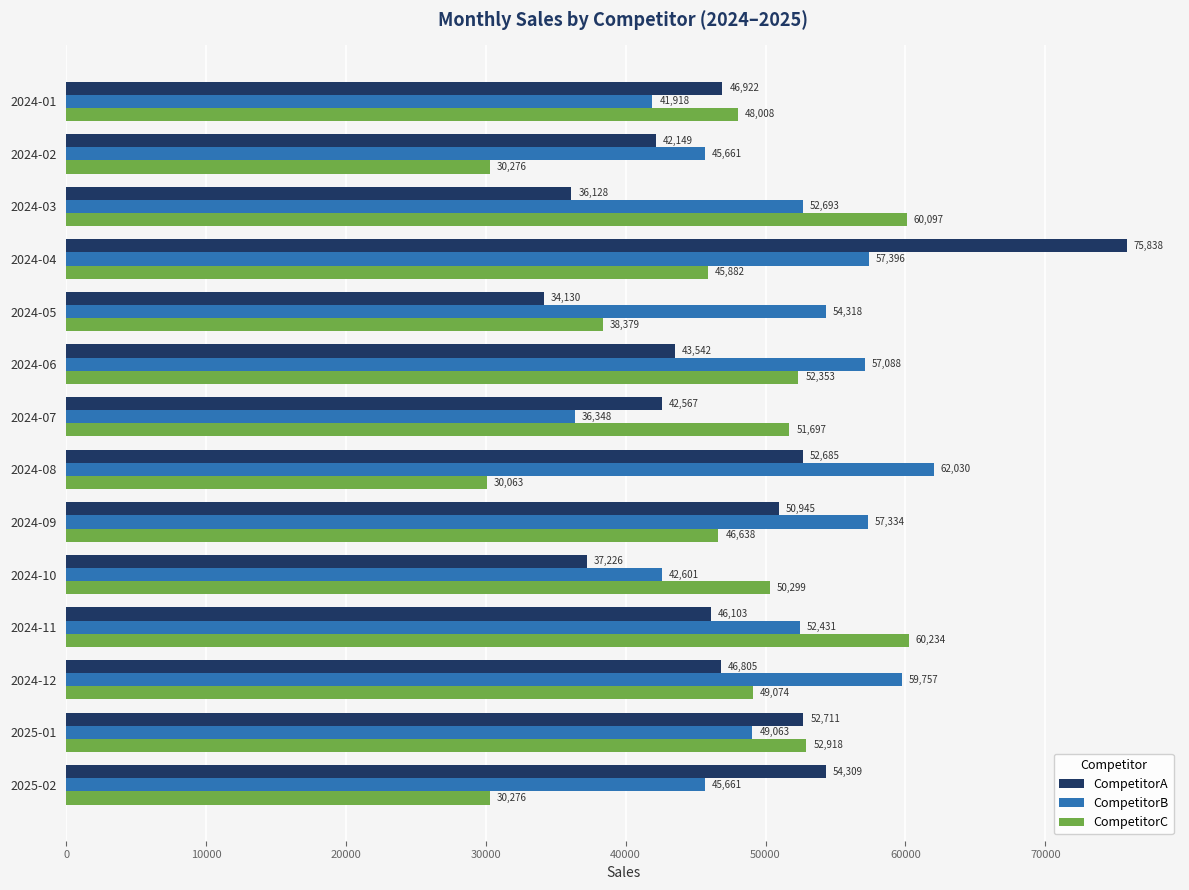

Which series has the widest spread of values?

CompetitorA